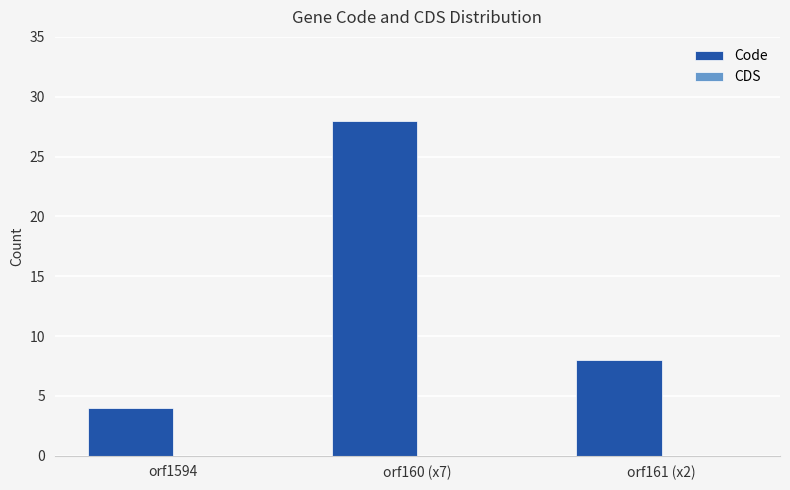

Rank the categories by value from highest to lowest.

orf160 (x7), orf161 (x2), orf1594